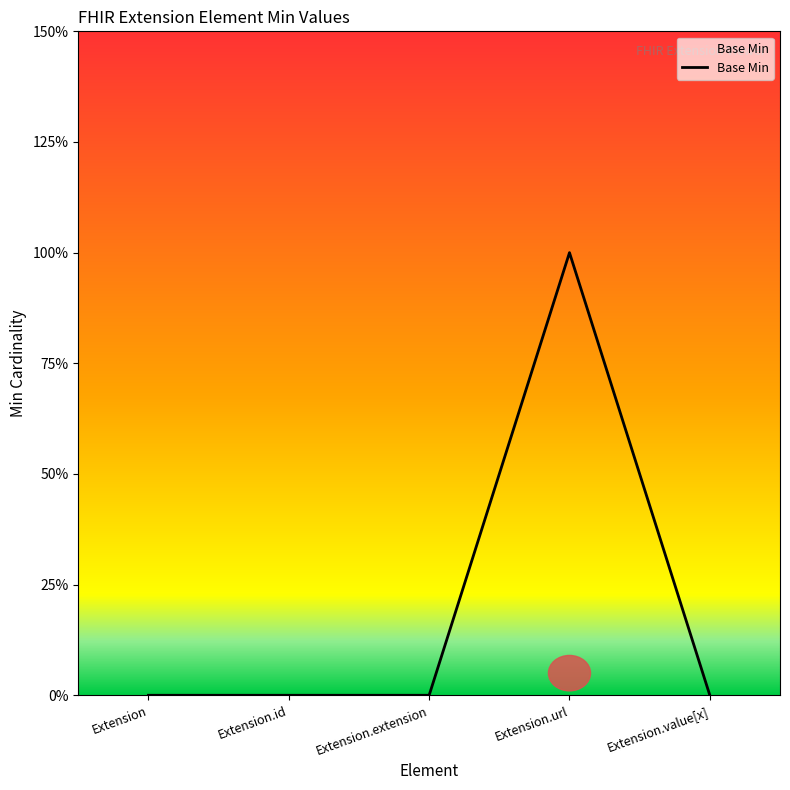

Is this an area chart (filled region under the line)?

Yes